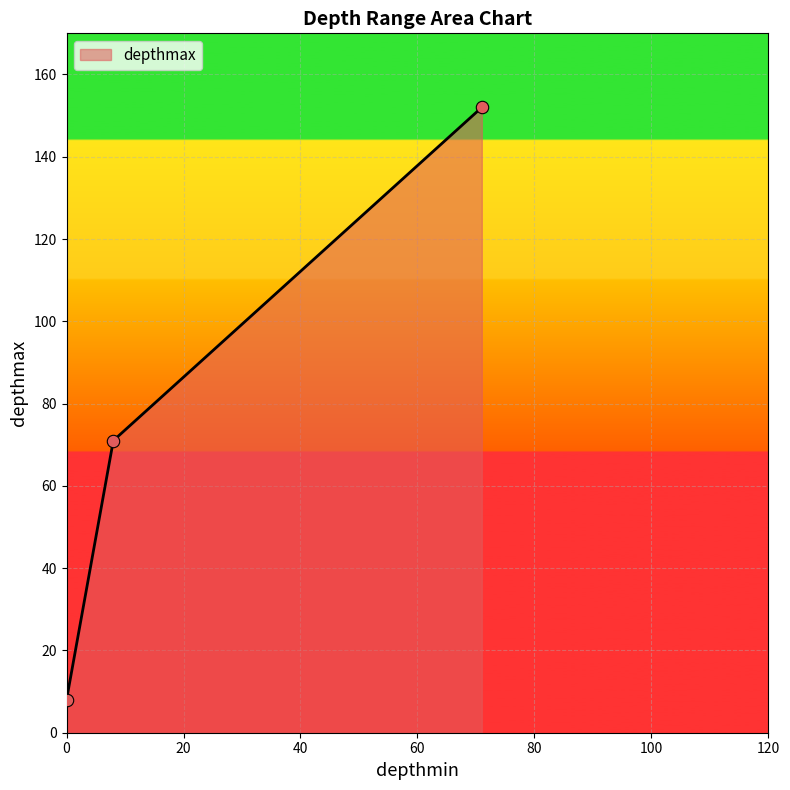

What is the maximum value shown in the chart?

152